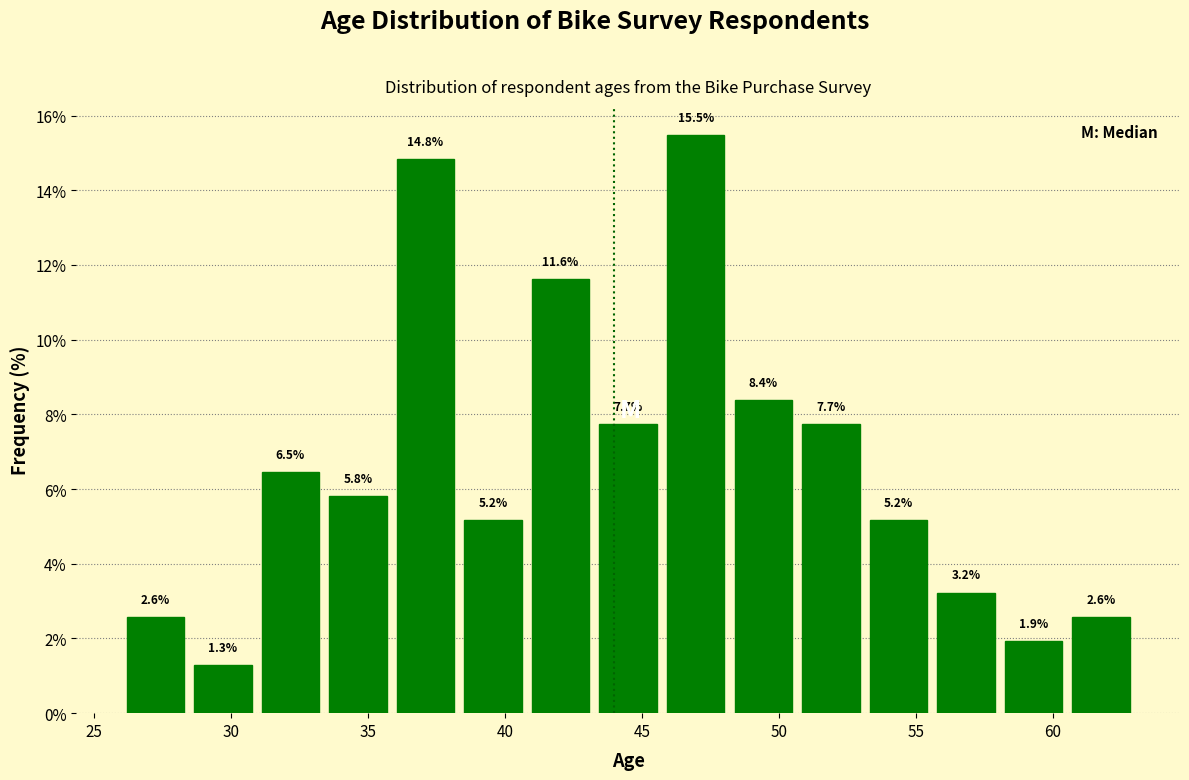

Reading left to right, list every bar in this chart as the range it spans on the x-axis followed by its height. The bar edges are not printed on the chart, so give them approximately, as read against the axis.

26.0 to 28.5: 2.6
28.5 to 31.0: 1.3
31.0 to 33.5: 6.5
33.5 to 36.0: 5.8
36.0 to 38.5: 14.8
38.5 to 41.0: 5.2
41.0 to 43.5: 11.6
43.5 to 45.5: 7.7
45.5 to 48.0: 15.5
48.0 to 50.5: 8.4
50.5 to 53.0: 7.7
53.0 to 55.5: 5.2
55.5 to 58.0: 3.2
58.0 to 60.5: 1.9
60.5 to 63.0: 2.6